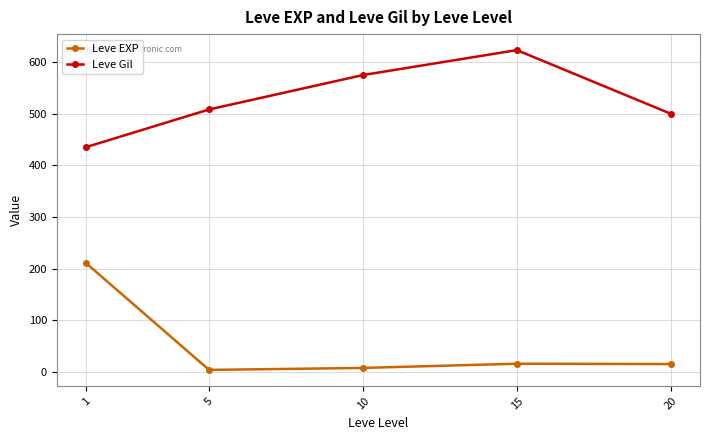

What is the average value of the Leve EXP series?

50.5